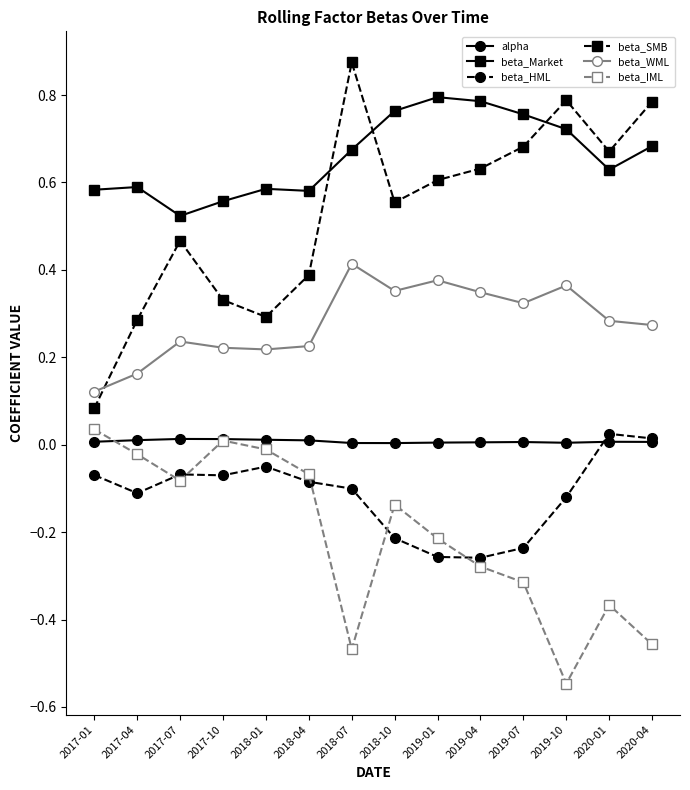

At how many categories does at least one series exceed 0?

14